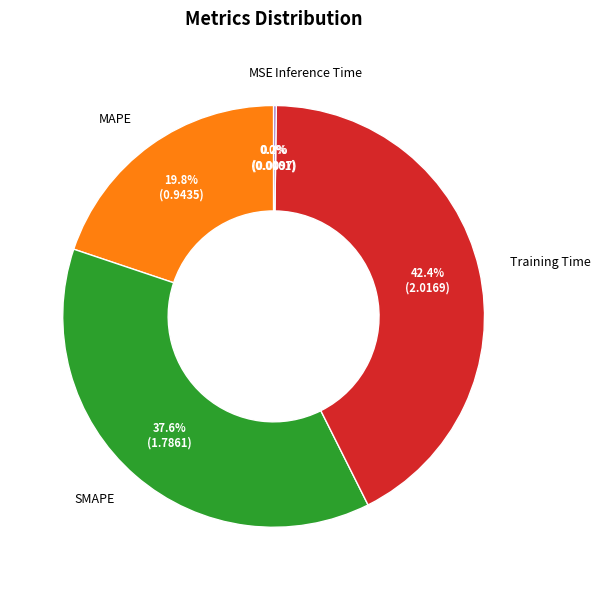

Which slice is the largest?

Training Time